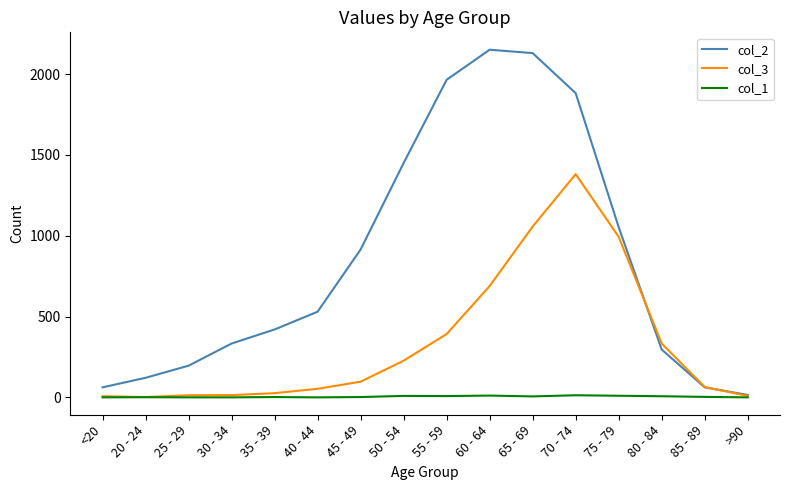

What is the difference between the maximum and minimum values in the col_1 series?

13